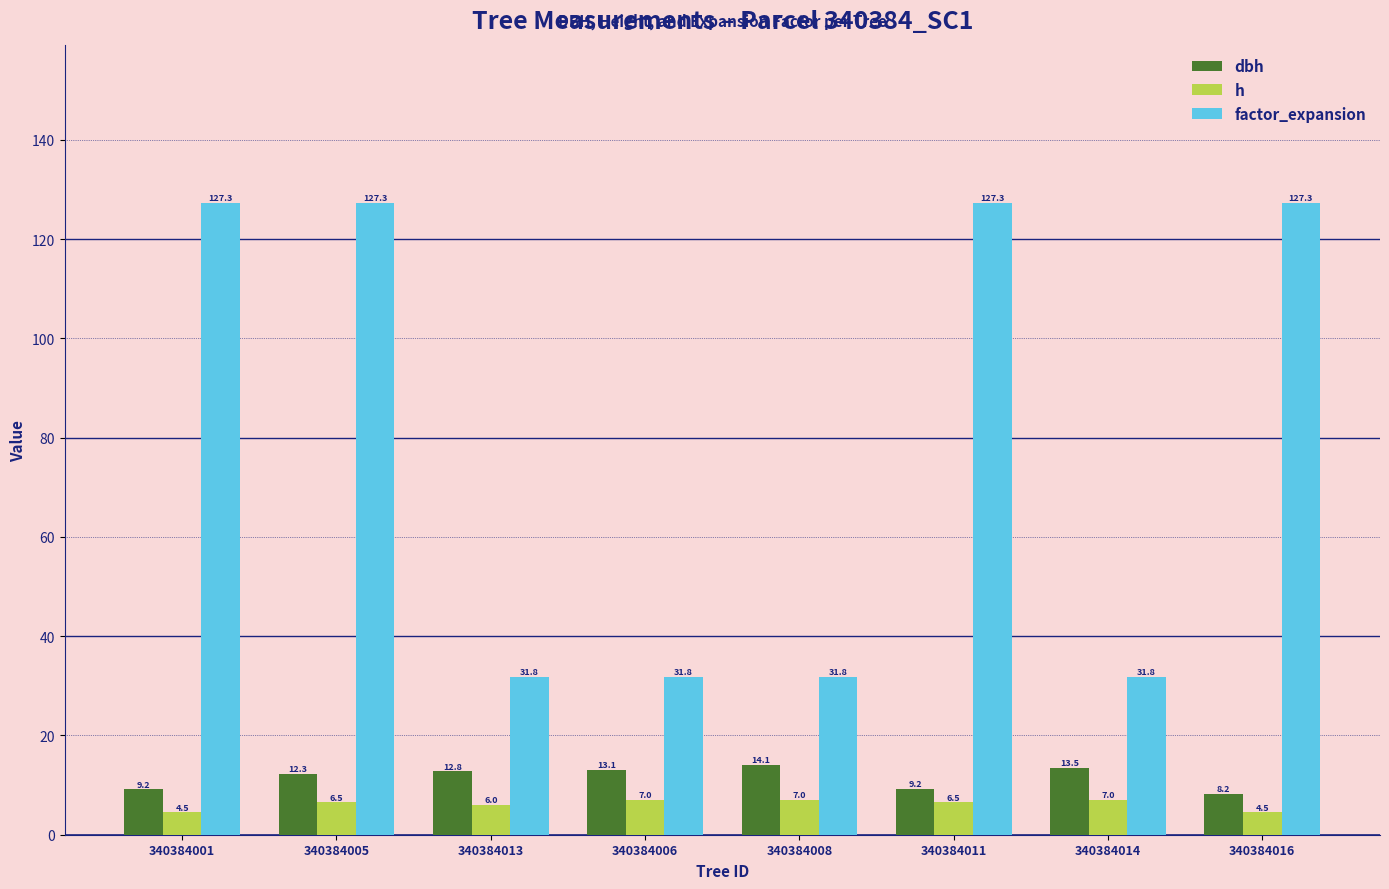

What position from the right is 340384011?

3